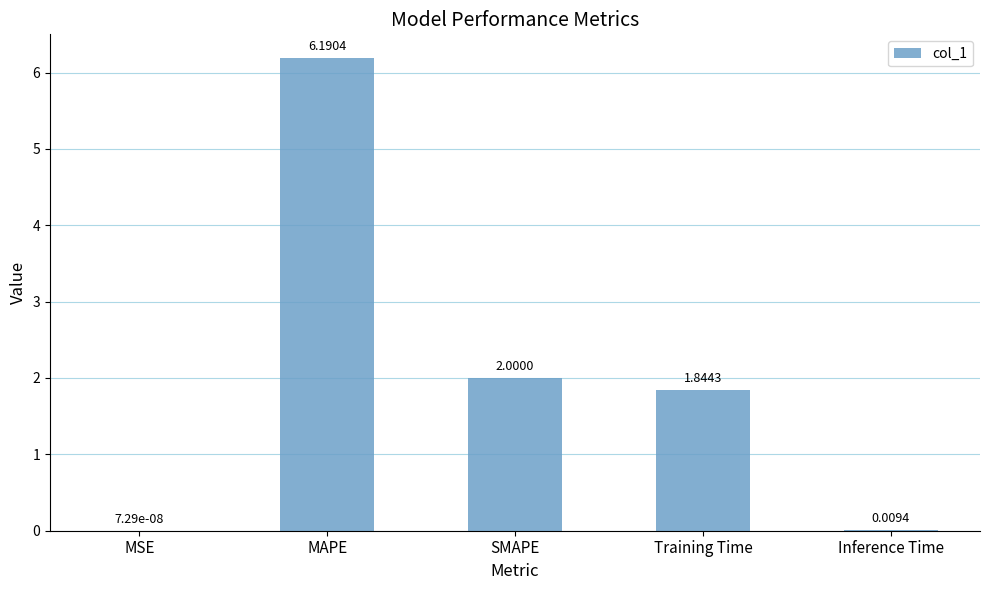

How many values exceed 1?

3